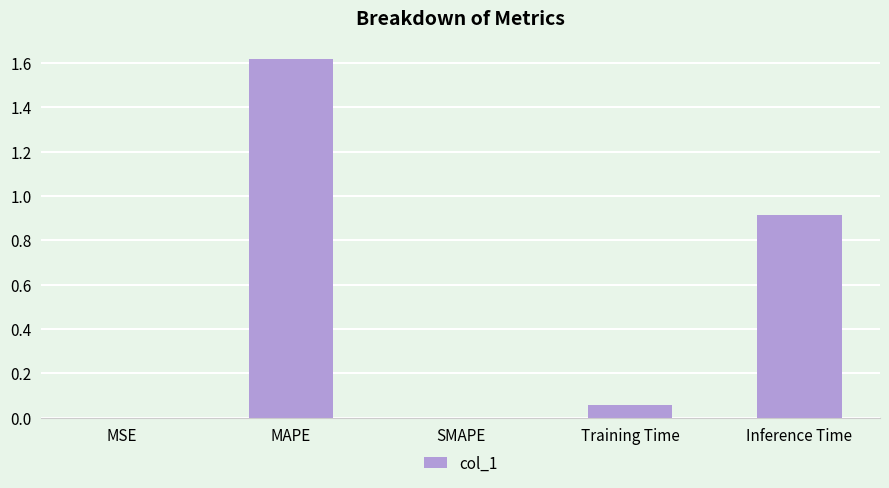

What is the sum of all values?

2.6